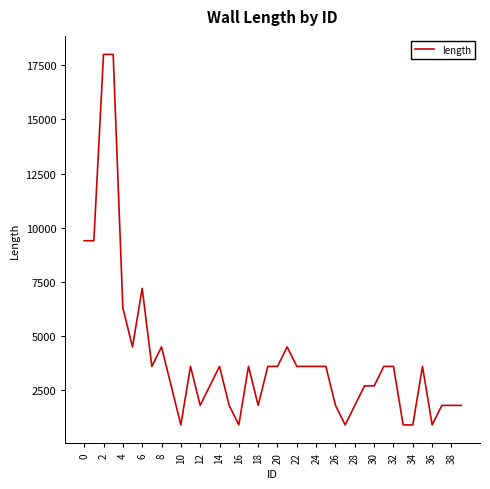

Is this an area chart (filled region under the line)?

No